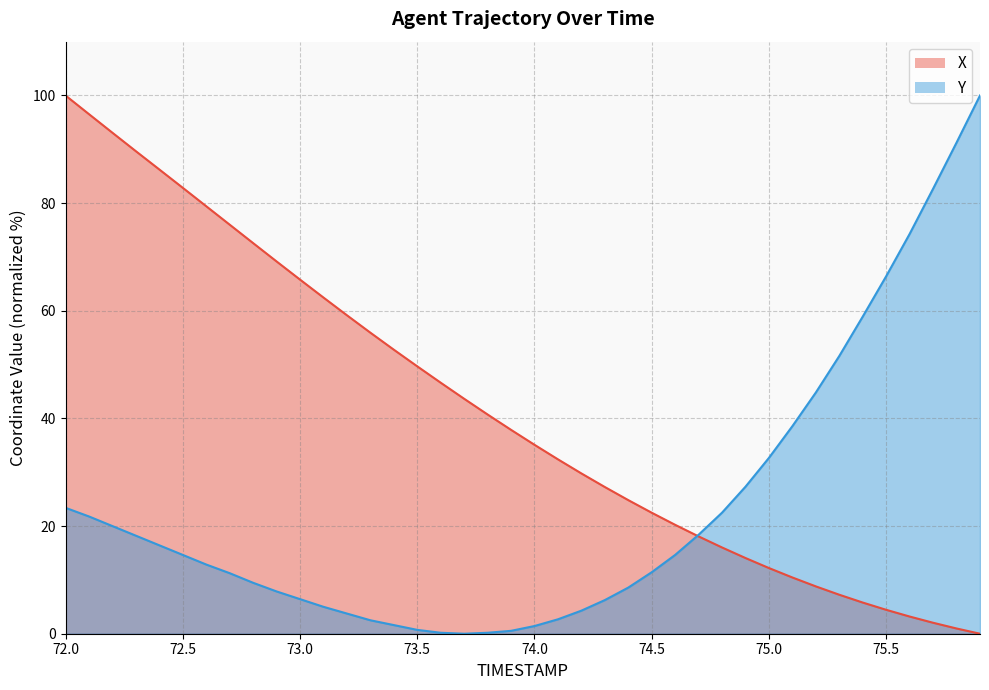

What is the label of the 7th point from the right?

75.3